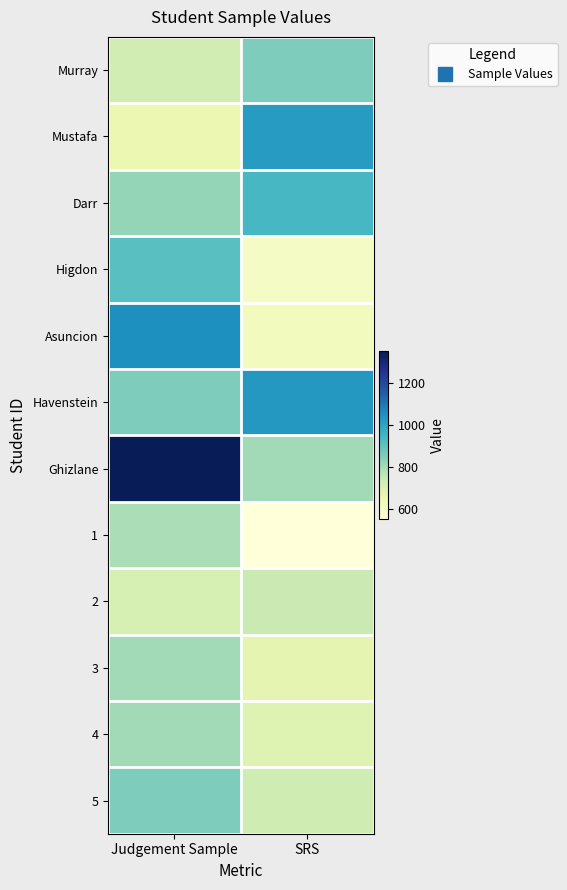

Between SRS and Judgement Sample, which is larger?

SRS